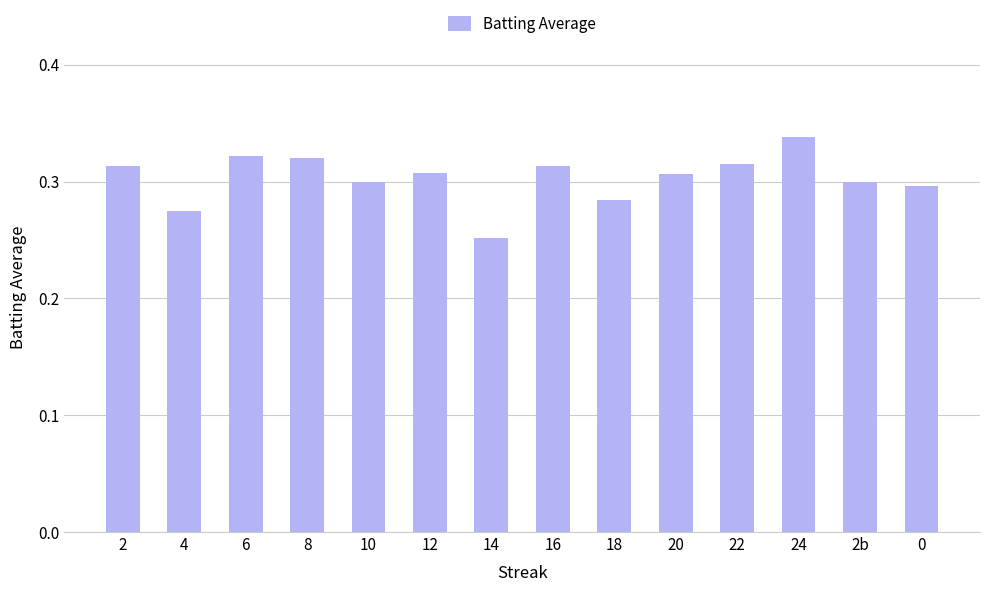

Which label corresponds to the smallest value in the chart?

14